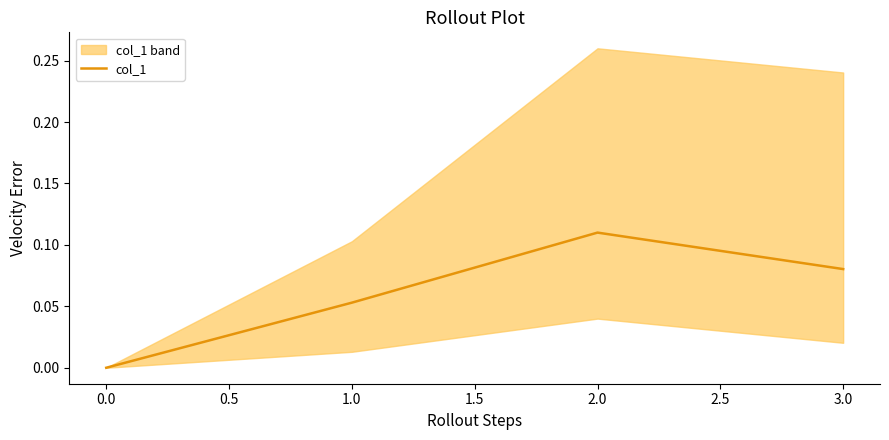

At which category does col_1 reach its first local peak?

2.0